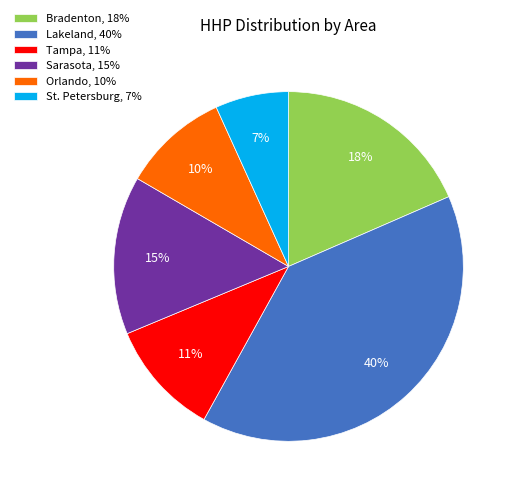

What is the ratio of the value at Bradenton, 18% to the value at Lakeland, 40%?

0.5